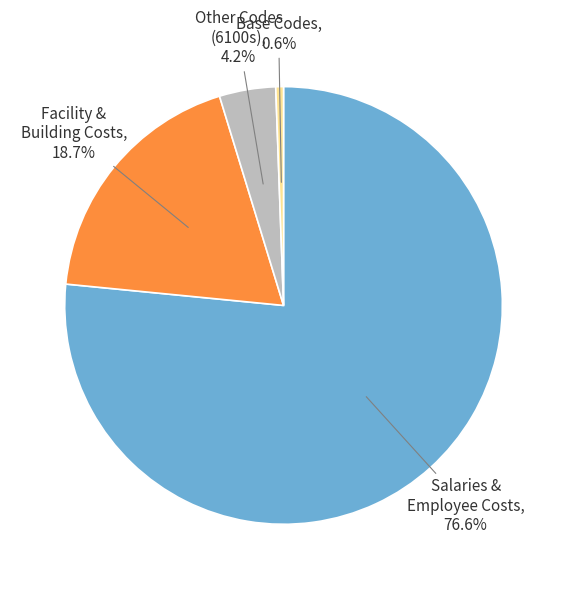

Is there any slice that represents more than half of the pie?

Yes